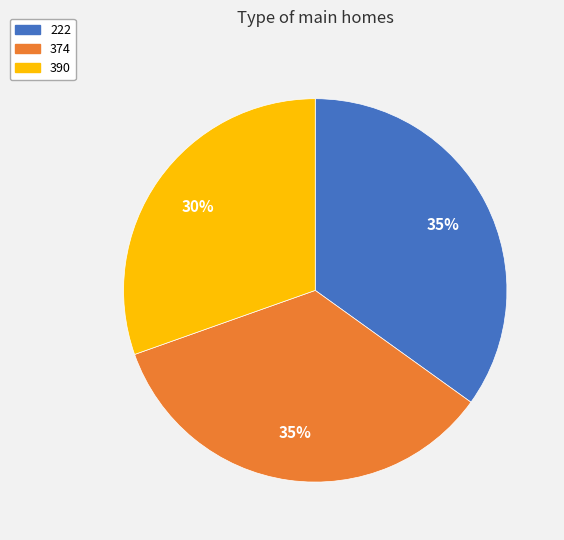

What is the smallest slice in the pie chart?

390